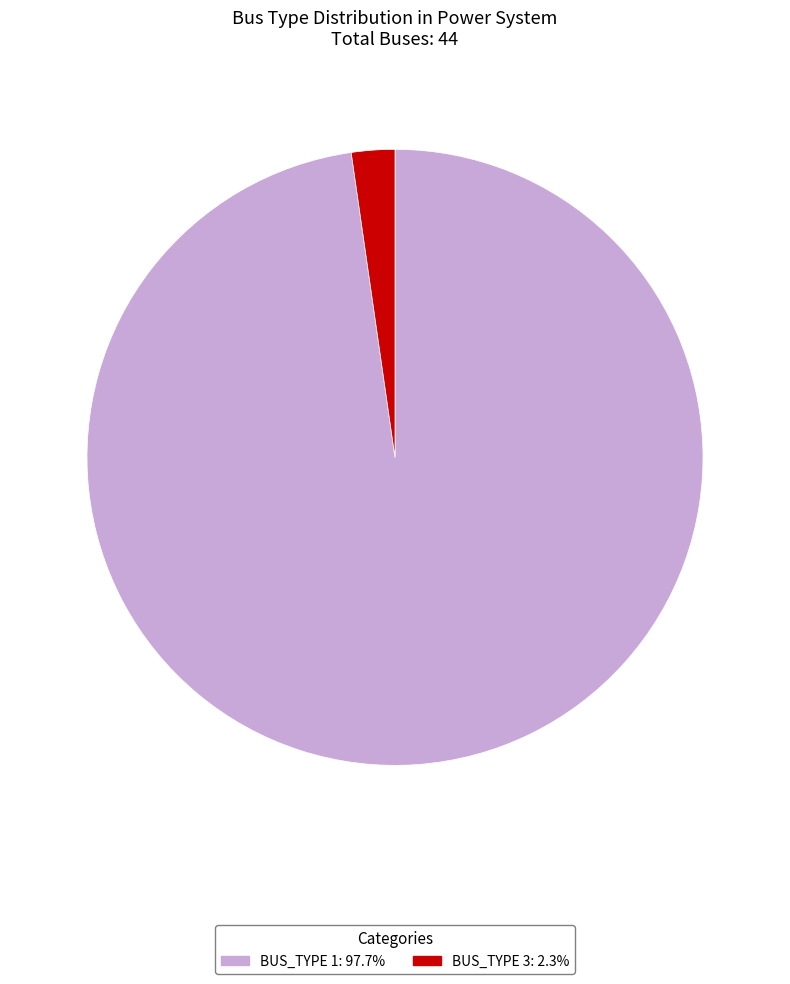

Between BUS_TYPE 1 and BUS_TYPE 3, which is larger?

BUS_TYPE 1